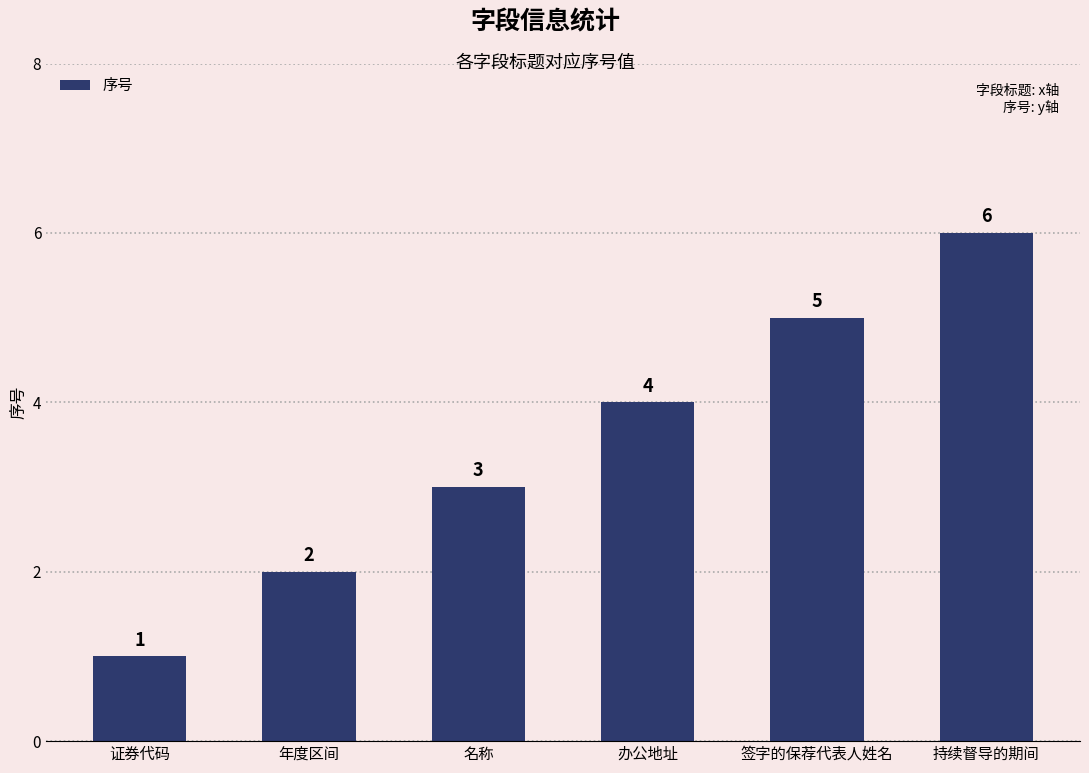

Reading right to left, list all the values displayed in this chart.

6	5	4	3	2	1